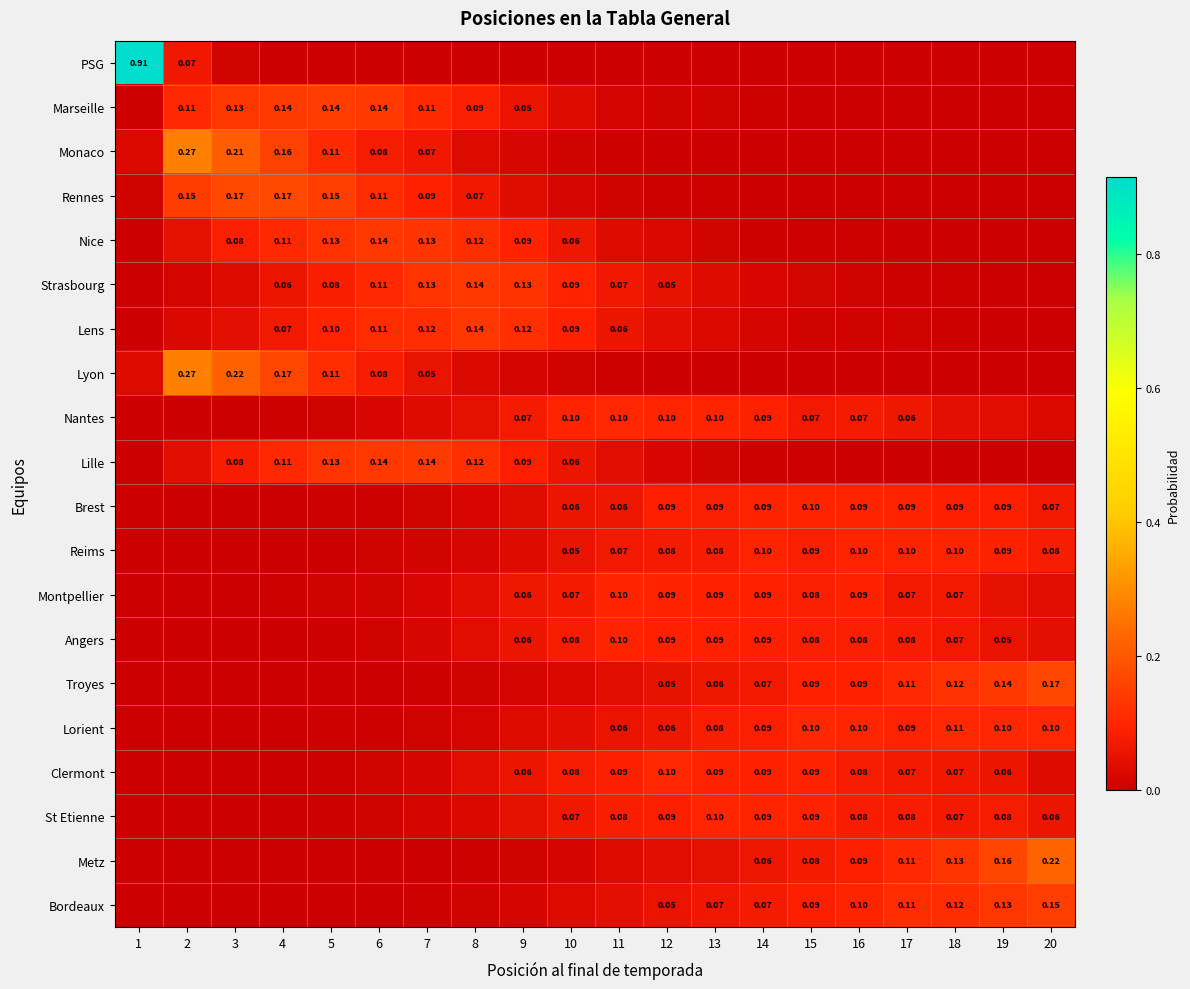

Is it true that Nantes equals 0.1 at 17?

True